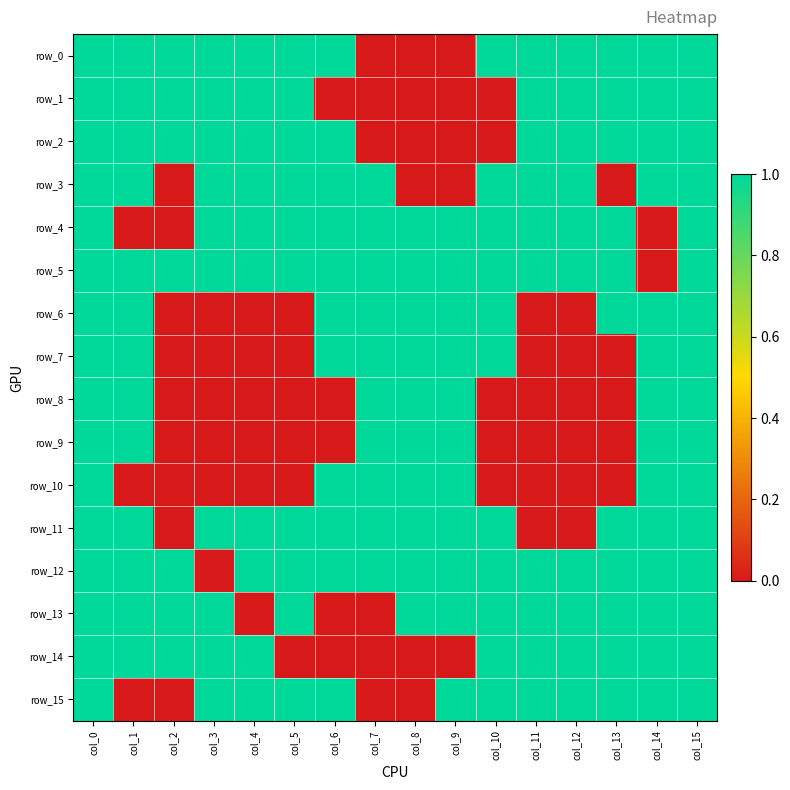

Reading right to left, list all the values displayed in this chart.

row_0: 1	1	1	1	1	1	0	0	0	1	1	1	1	1	1	1
row_1: 1	1	1	1	1	0	0	0	0	0	1	1	1	1	1	1
row_2: 1	1	1	1	1	0	0	0	0	1	1	1	1	1	1	1
row_3: 1	1	0	1	1	1	0	0	1	1	1	1	1	0	1	1
row_4: 1	0	1	1	1	1	1	1	1	1	1	1	1	0	0	1
row_5: 1	0	1	1	1	1	1	1	1	1	1	1	1	1	1	1
row_6: 1	1	1	0	0	1	1	1	1	1	0	0	0	0	1	1
row_7: 1	1	0	0	0	1	1	1	1	1	0	0	0	0	1	1
row_8: 1	1	0	0	0	0	1	1	1	0	0	0	0	0	1	1
row_9: 1	1	0	0	0	0	1	1	1	0	0	0	0	0	1	1
row_10: 1	1	0	0	0	0	1	1	1	1	0	0	0	0	0	1
row_11: 1	1	1	0	0	1	1	1	1	1	1	1	1	0	1	1
row_12: 1	1	1	1	1	1	1	1	1	1	1	1	0	1	1	1
row_13: 1	1	1	1	1	1	1	1	0	0	1	0	1	1	1	1
row_14: 1	1	1	1	1	1	0	0	0	0	0	1	1	1	1	1
row_15: 1	1	1	1	1	1	1	0	0	1	1	1	1	0	0	1